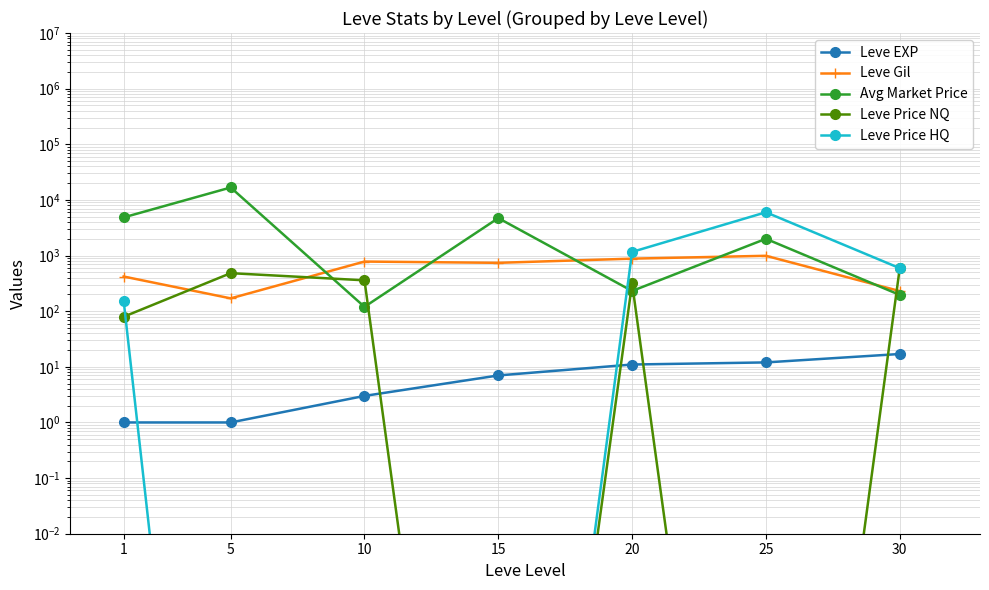

How many values in the Leve Gil series are below 740?

3